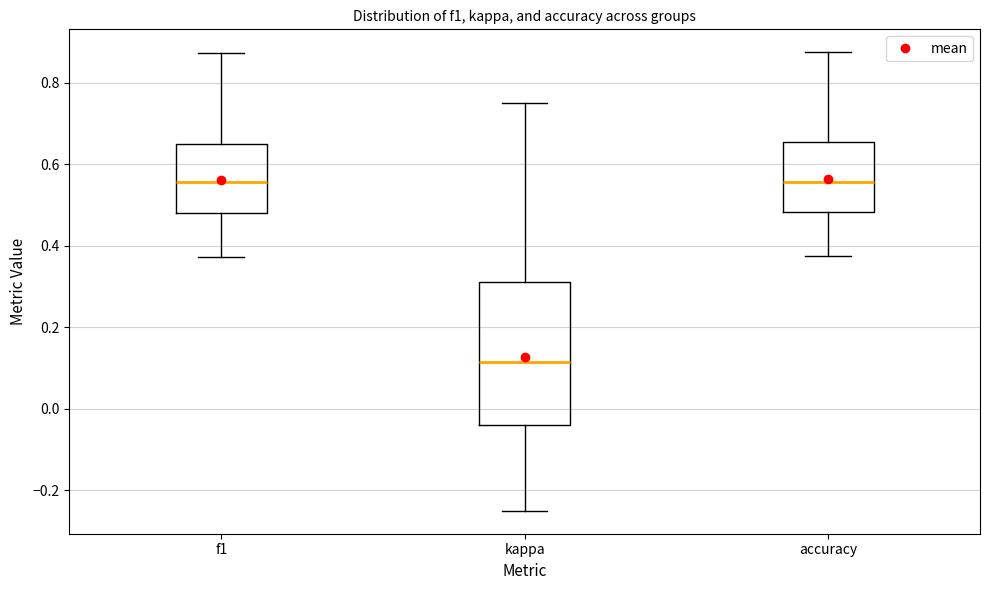

Where is the lower edge of the box for kappa on the y-axis? The values are not printed on the chart, so give them approximately, as read against the axis.

-0.04